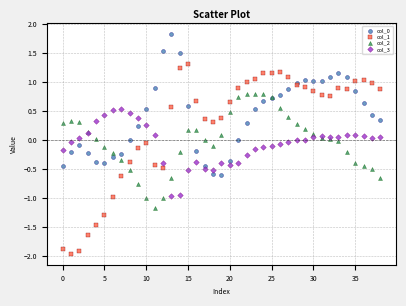

Which series has the widest spread of Y values?

col_1